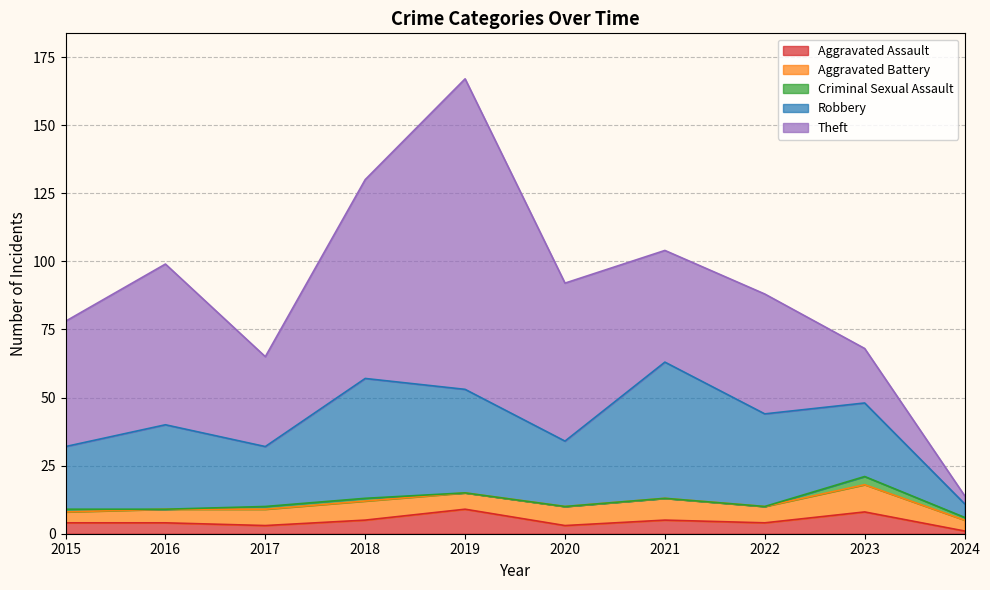

Is it true that Aggravated Assault equals 4 at 2022?

True